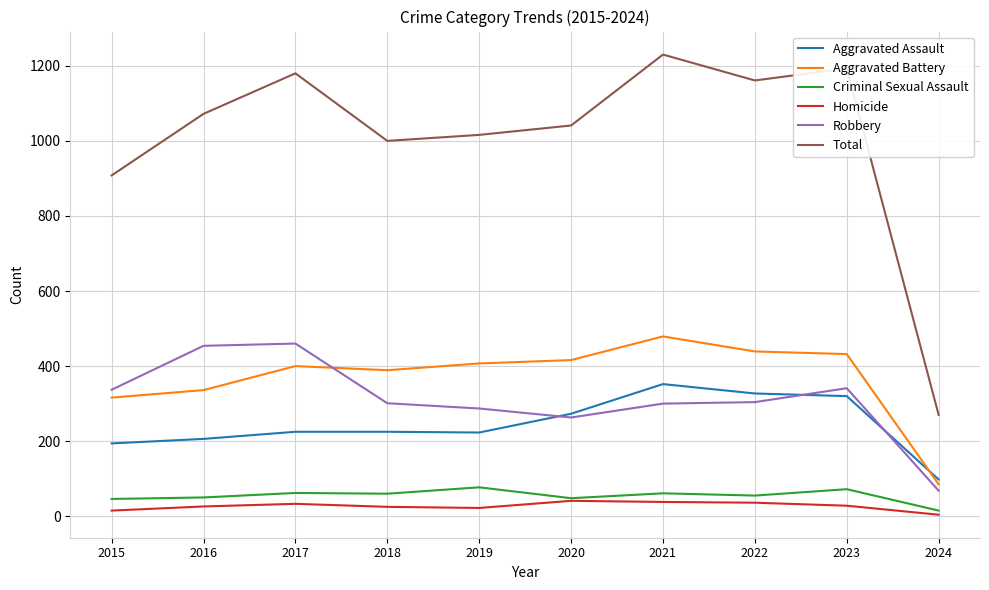

What is the lowest value of the Aggravated Battery series?

85